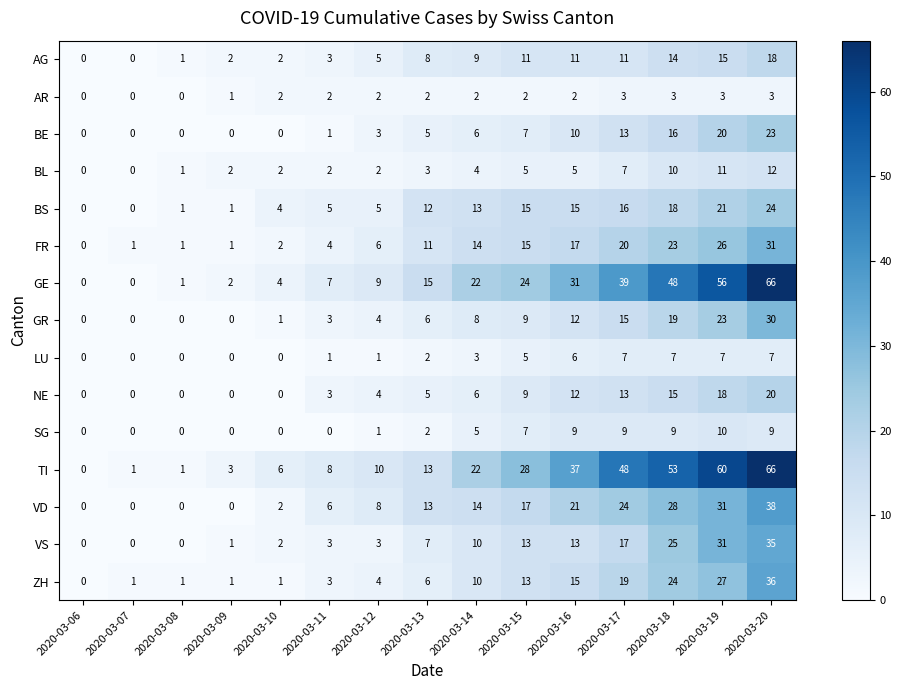

What is the difference between the maximum and minimum values in the VD series?

38